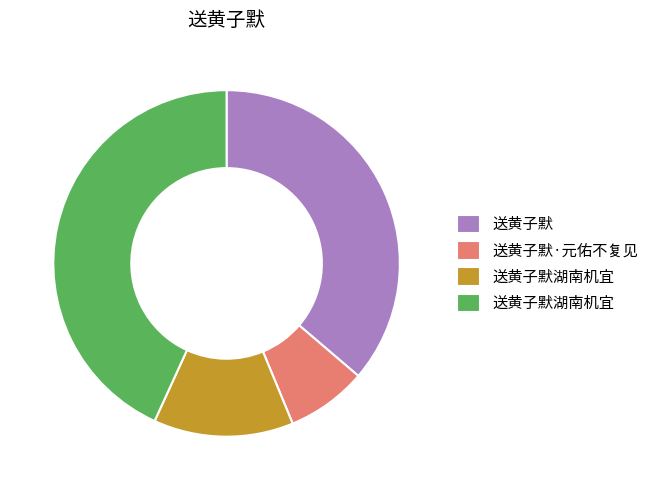

How many slices are in this pie chart?

4